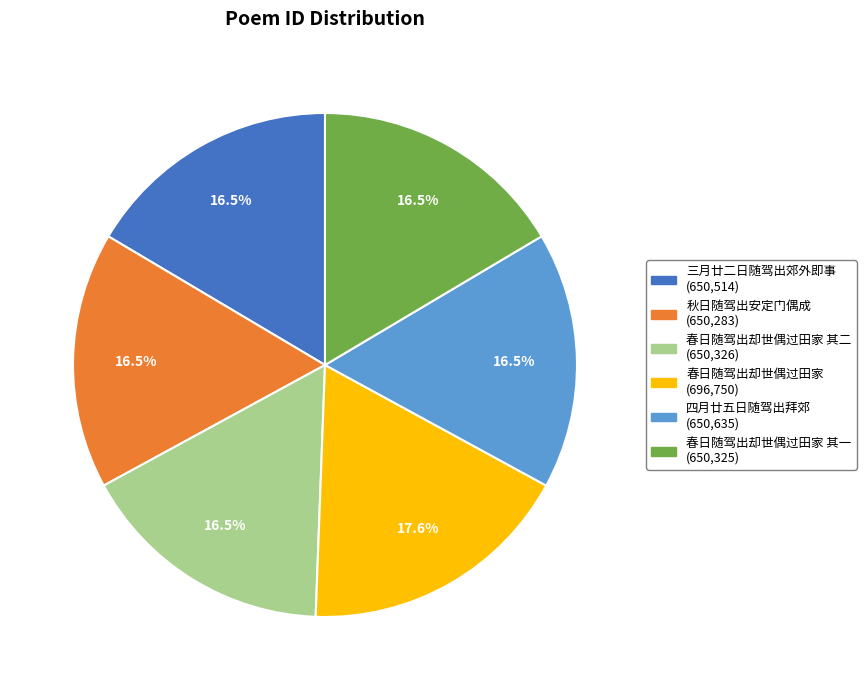

Is there any slice that represents more than half of the pie?

No